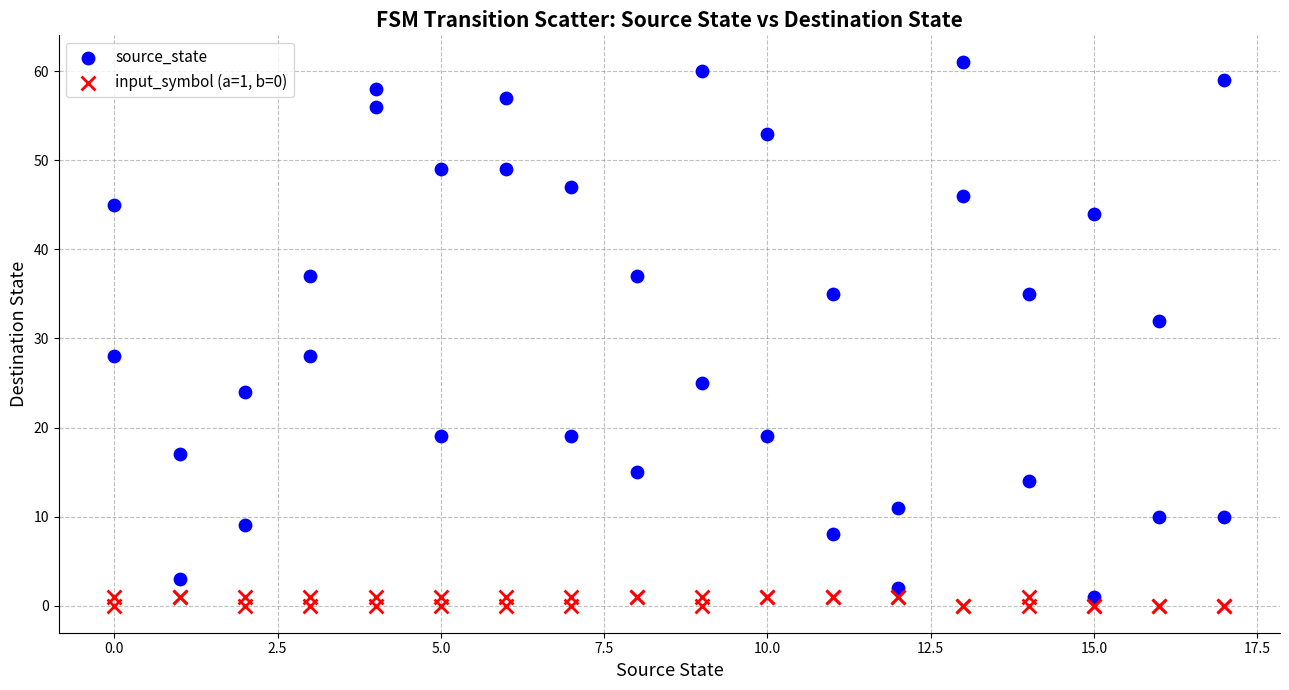

What are all the series names shown in the legend?

source_state, input_symbol (a=1, b=0)